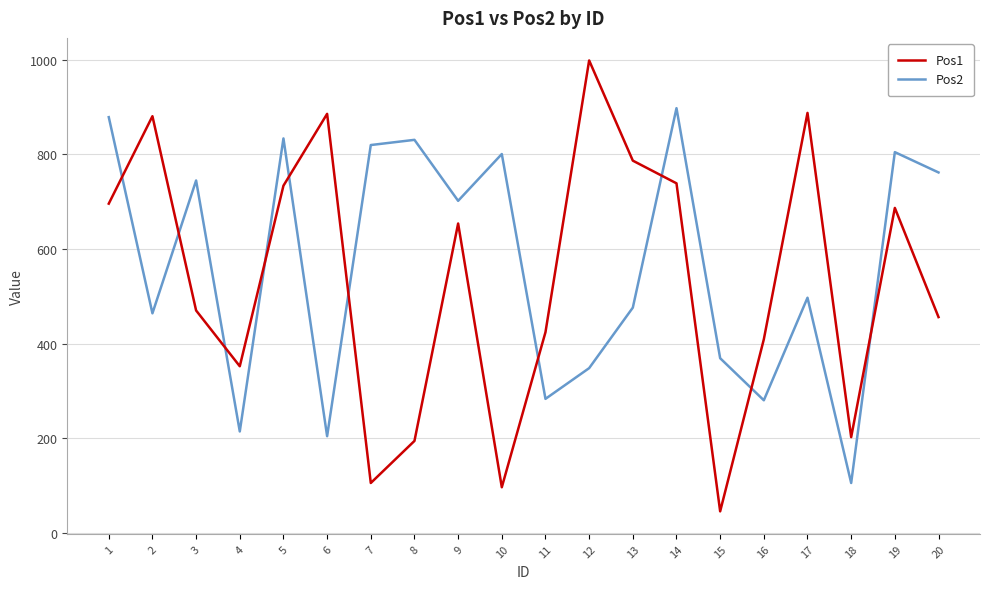

Between which two adjacent categories do Pos2 and Pos1 first intersect?

1 and 2